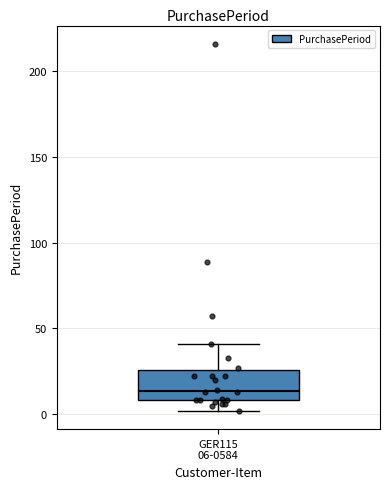

Where does the lower whisker of the box for GER115 06-0584 end on the y-axis? The values are not printed on the chart, so give them approximately, as read against the axis.

0